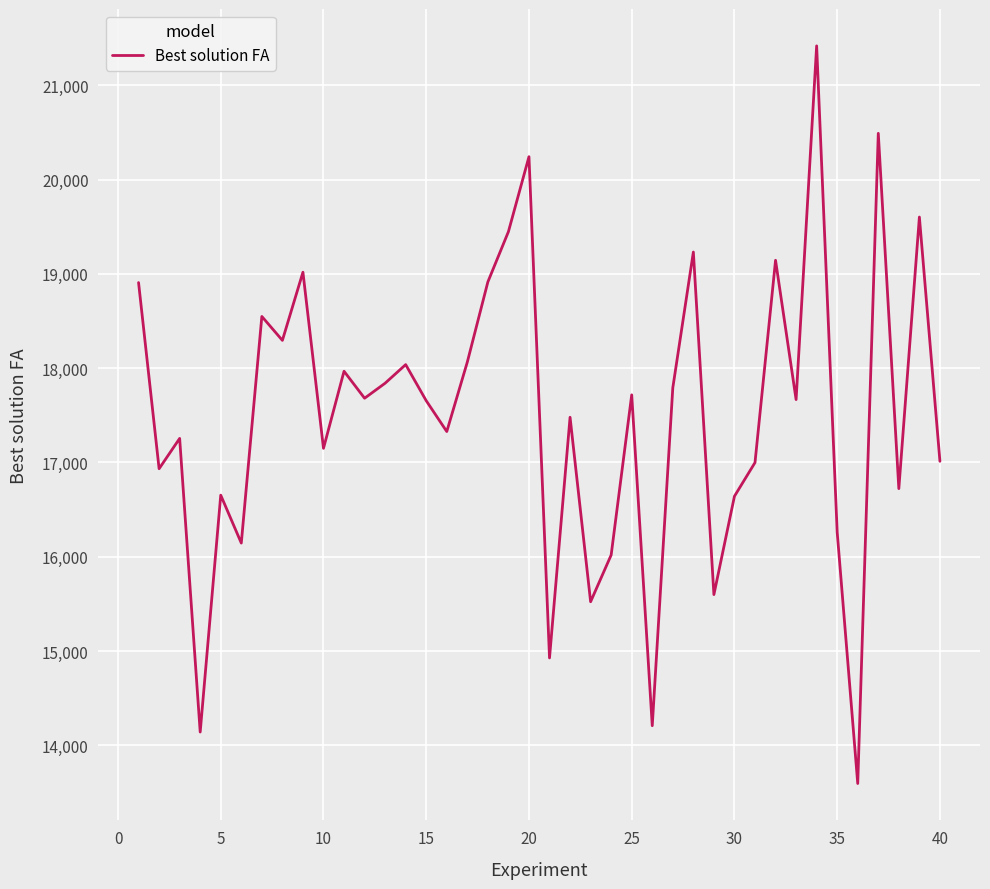

What is the average value?

17506.6